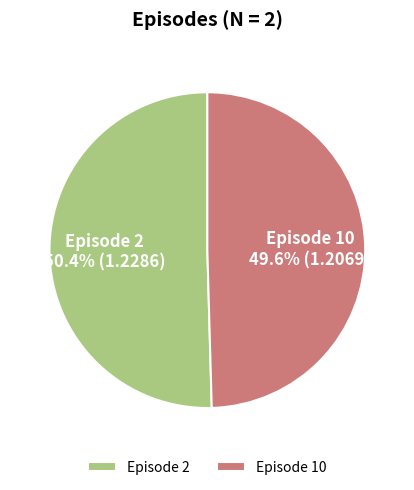

What percentage is NOT represented by Episode 10?

50.4%